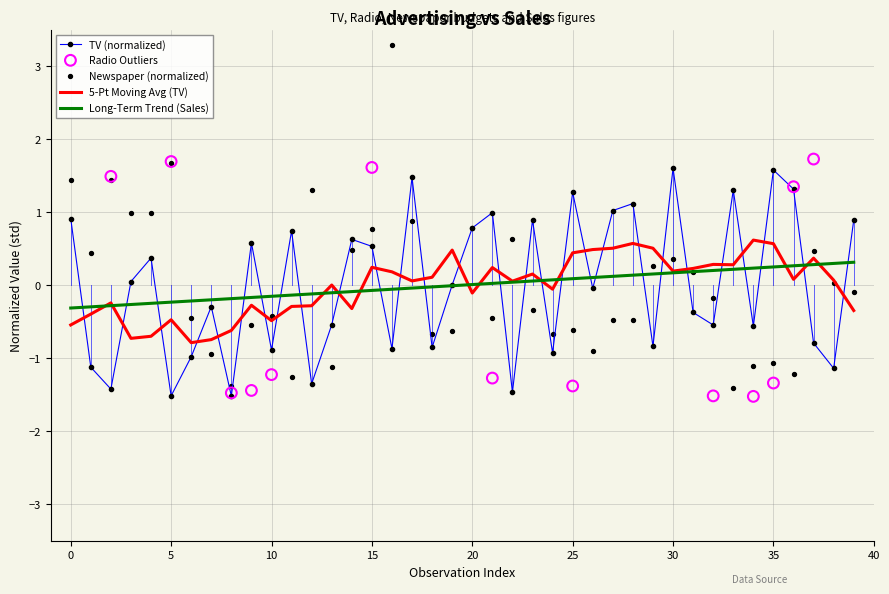

Which series reaches the maximum Y coordinate?

newspaper